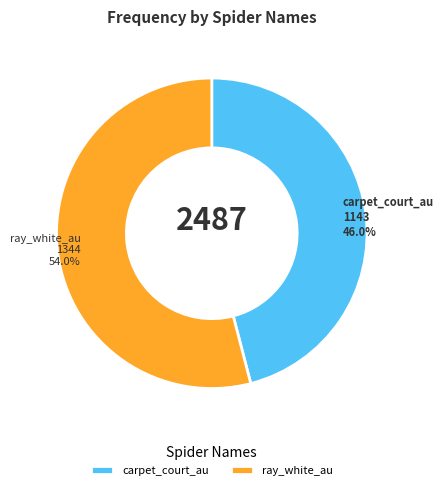

Rank the categories by value from lowest to highest.

carpet_court_au, ray_white_au